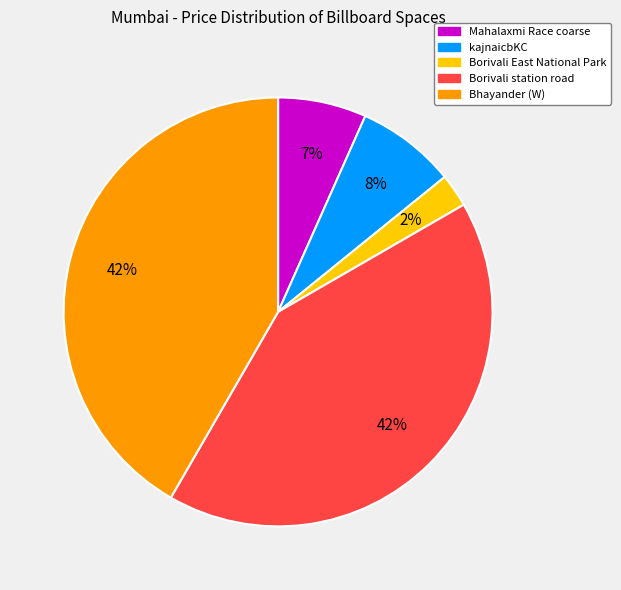

Does any single category account for the majority?

No